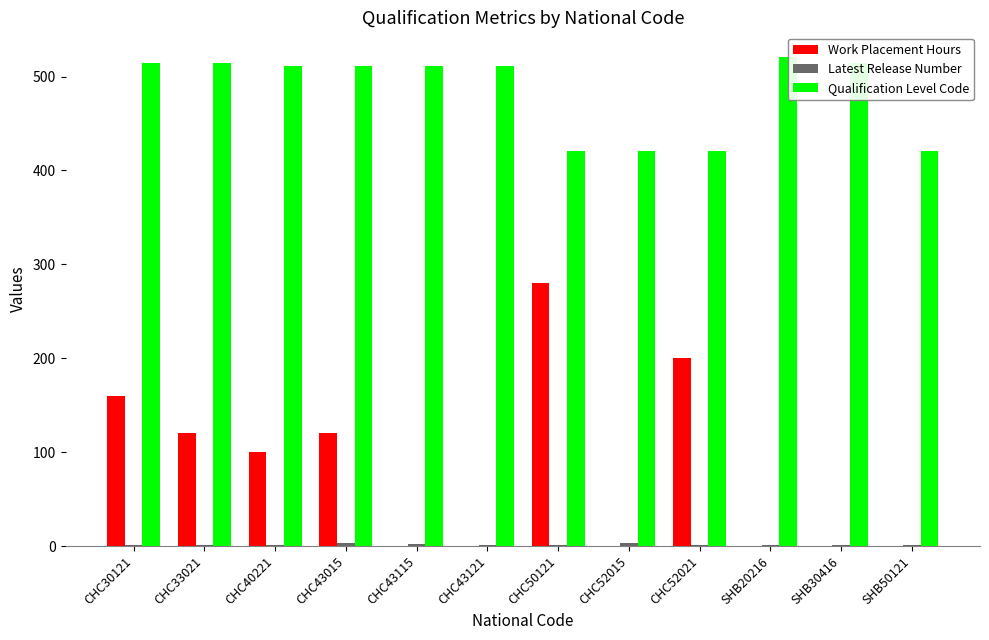

Which series has the largest total across all categories?

Qualification Level Code